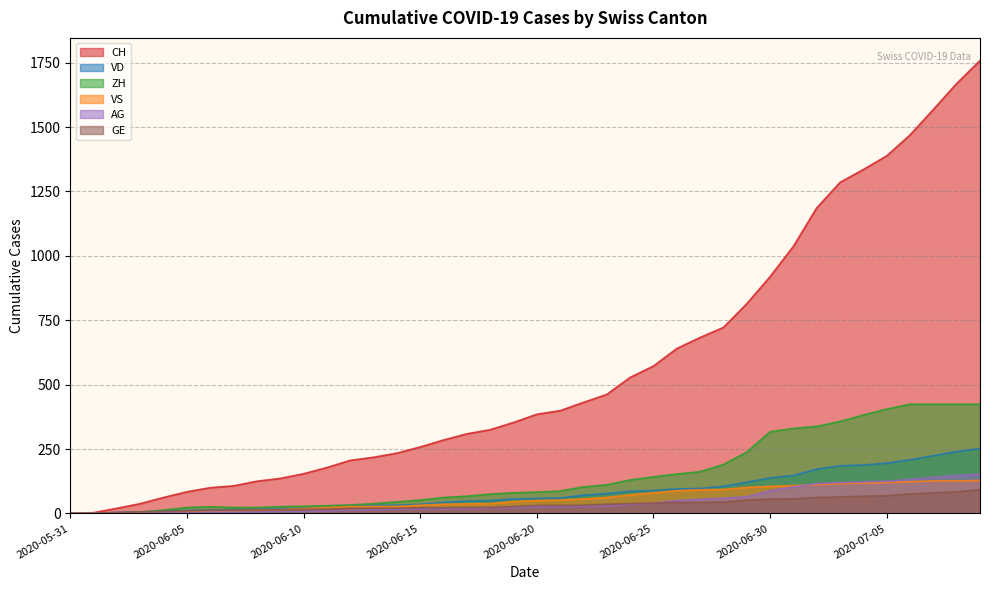

What is the maximum value shown in the chart?

1758